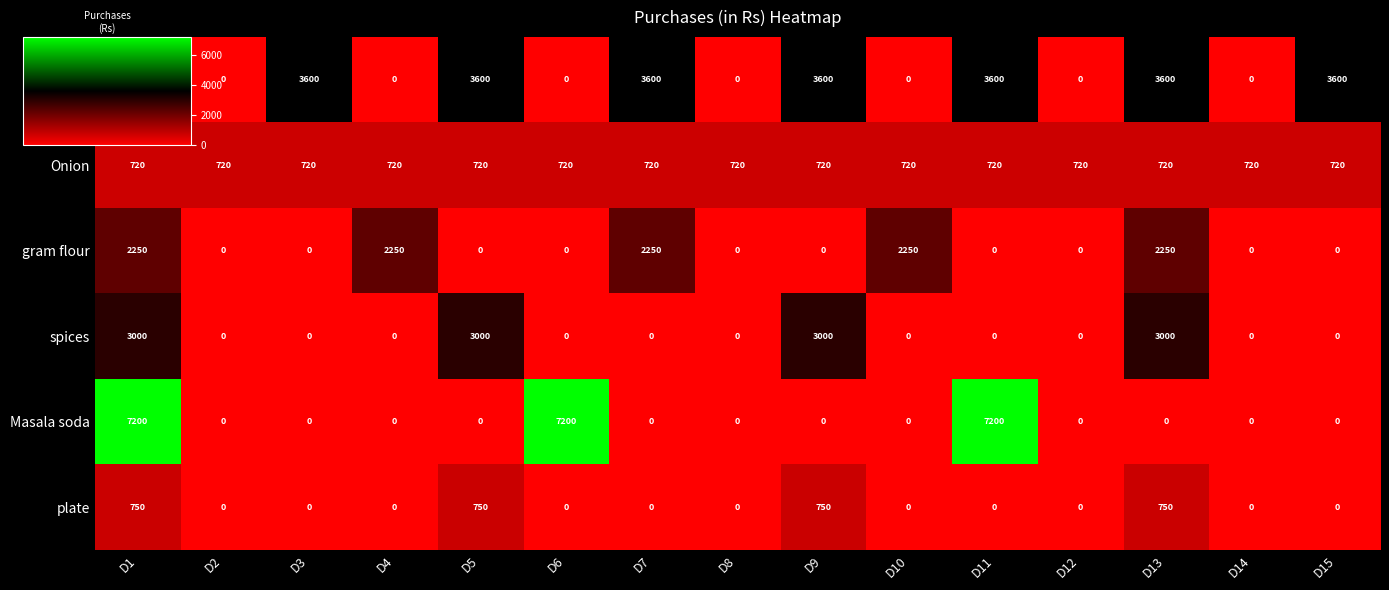

What is the spread (max minus min) of values at D12?

720